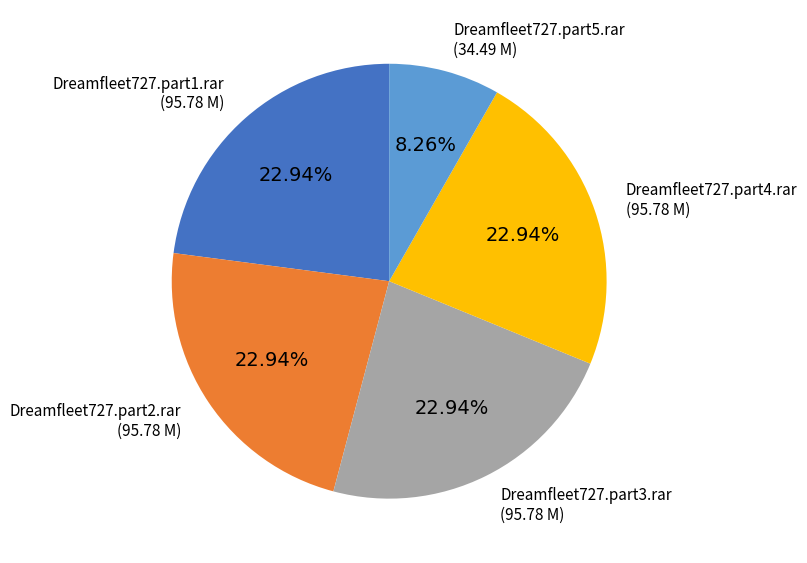

Count the number of slices in the pie.

5